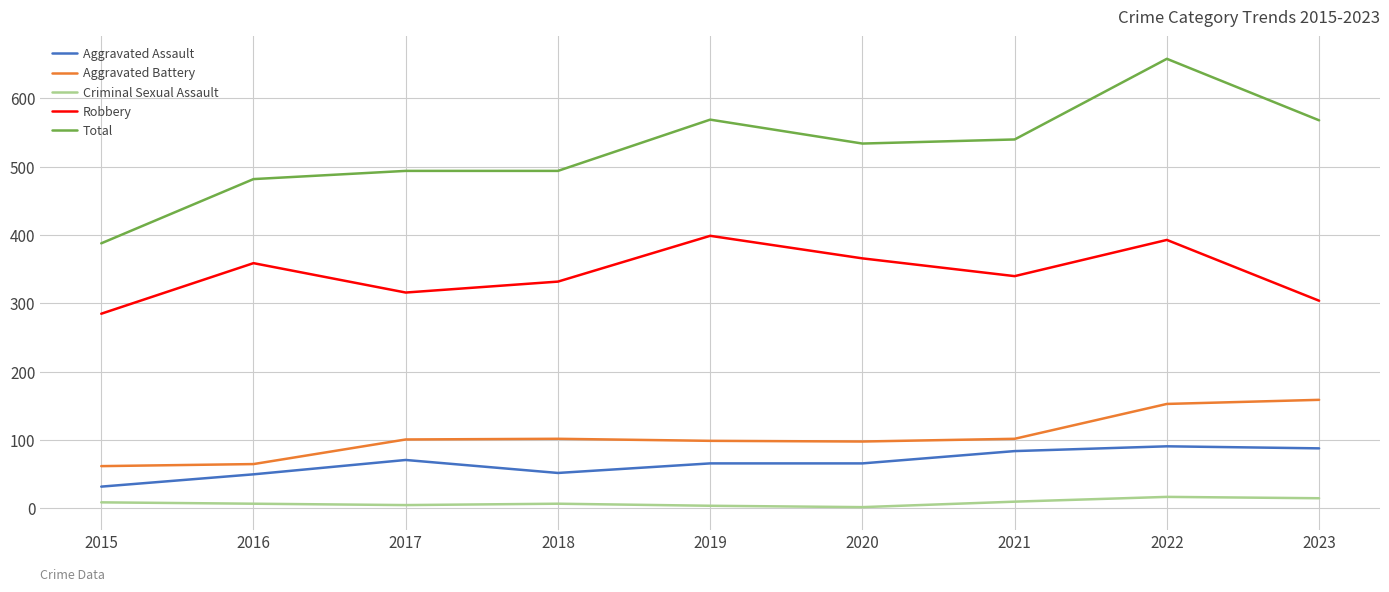

Which series has the largest total across all categories?

Total